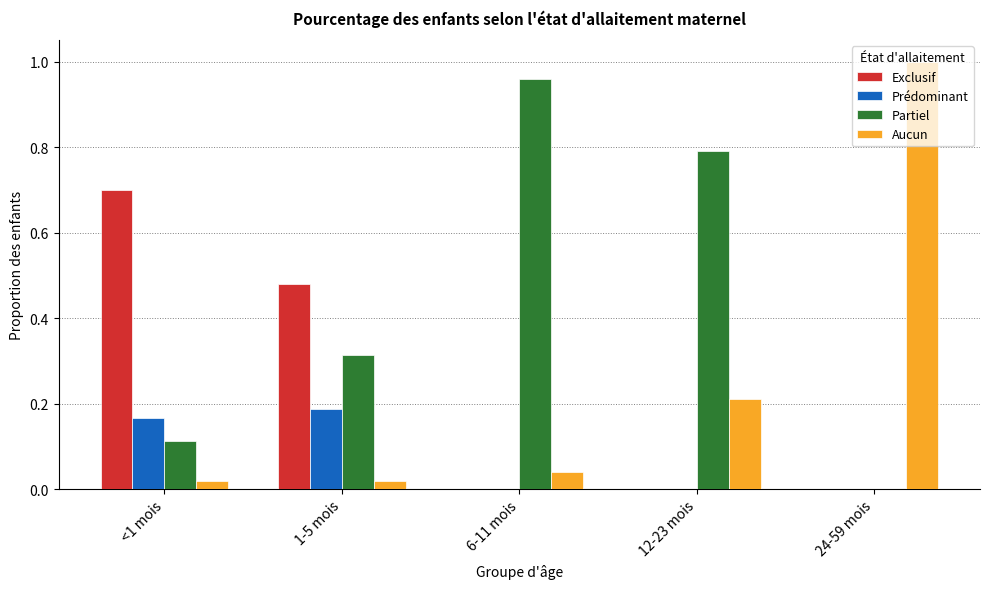

Which series has the largest total across all categories?

Partiel